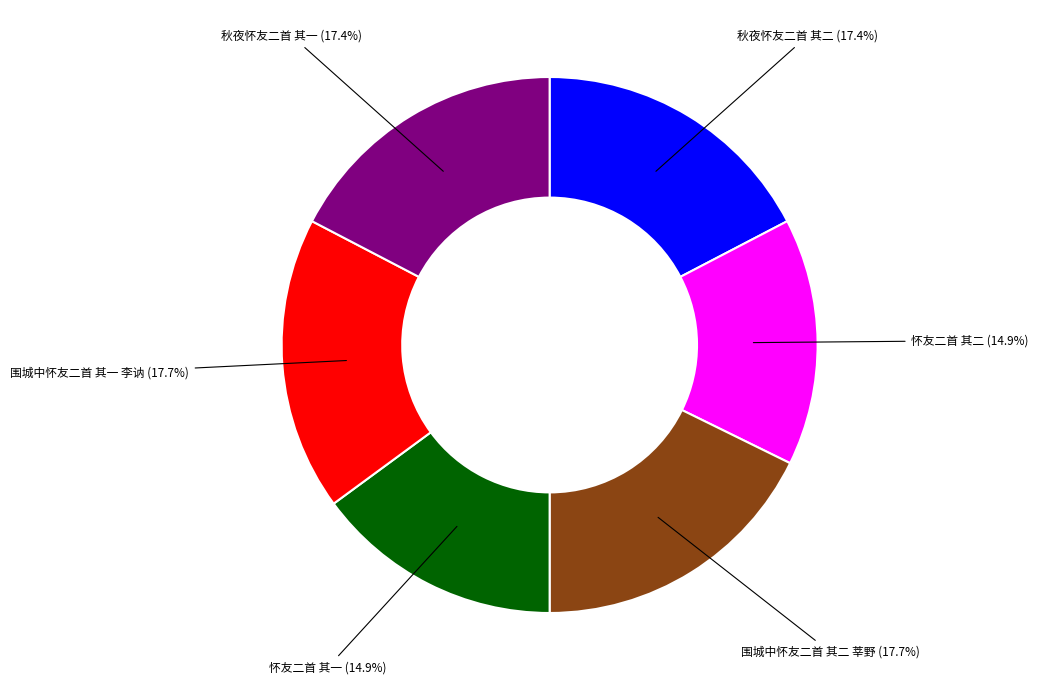

True or false: 秋夜怀友二首 其二 accounts for 17% of the total.

True